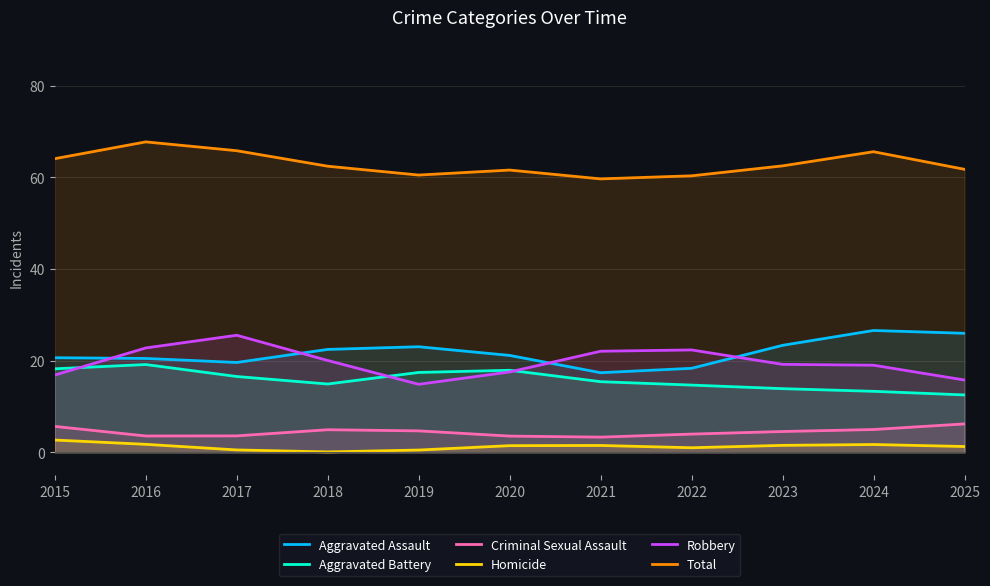

What is the difference between the maximum and minimum values in the Homicide series?

2.6